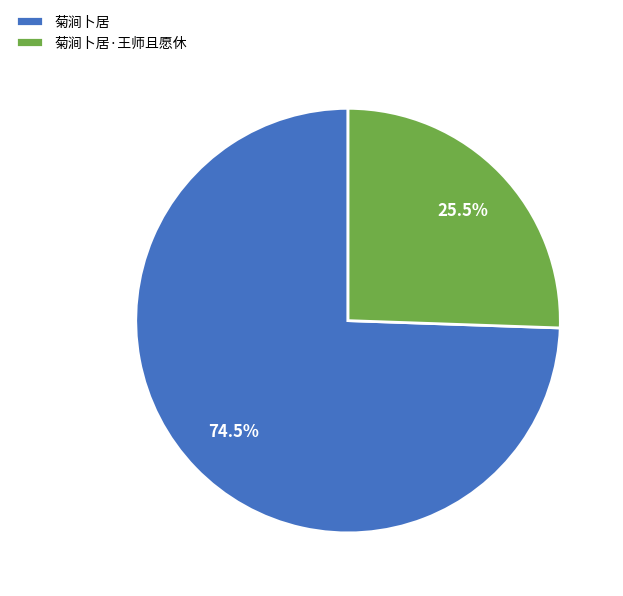

To the nearest percent, what is the combined percentage of 菊涧卜居 and 菊涧卜居·王师且愿休?

100%